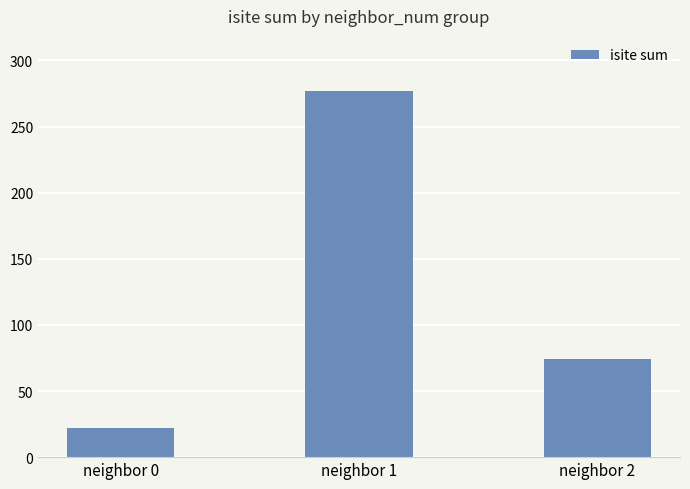

Read the value at neighbor 0.

22